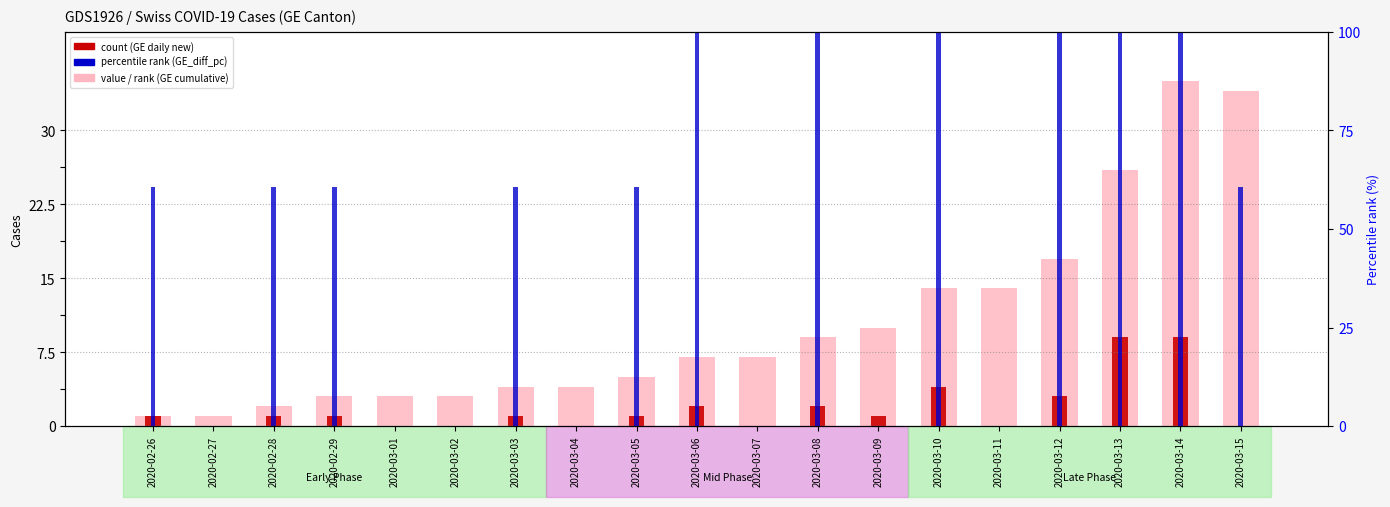

What is the label of the 3rd bar from the right?

2020-03-13